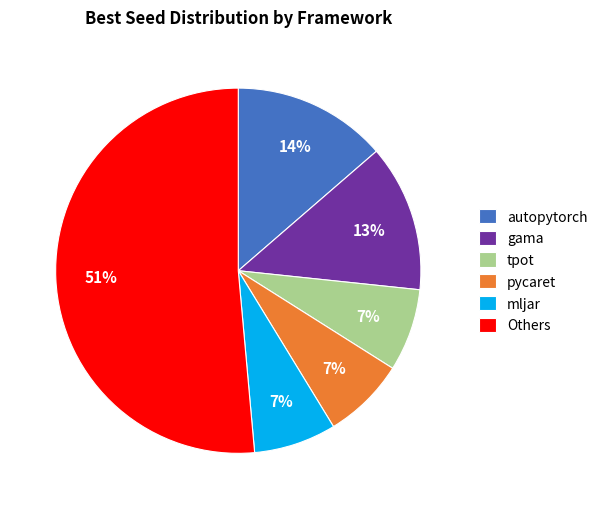

To the nearest percent, what portion does tpot represent?

7%